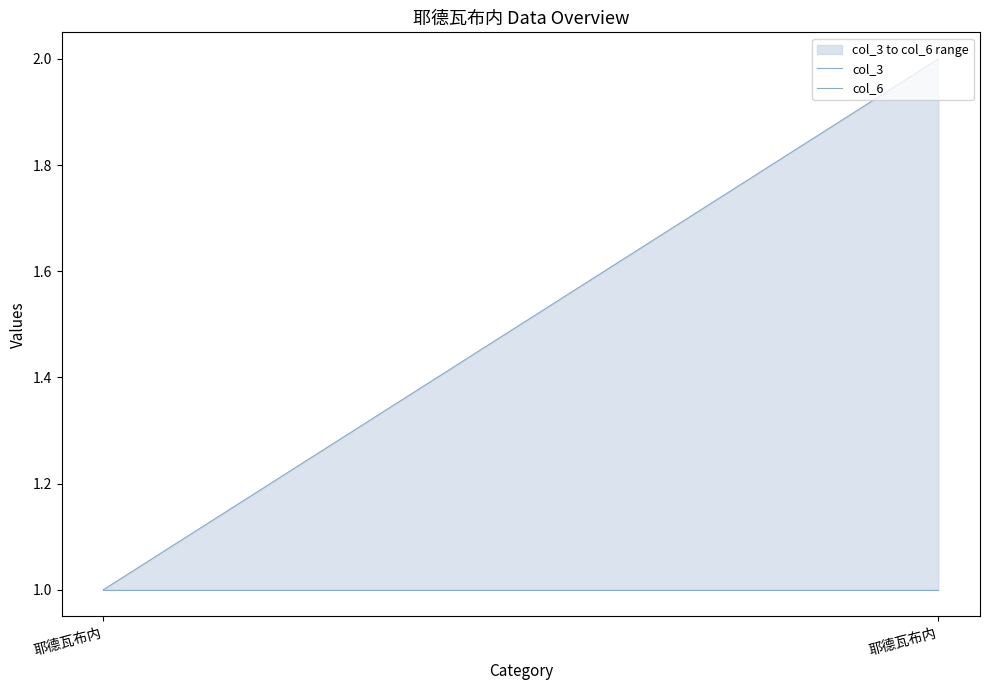

What is the value of the col_3 point at the 1st from the left?

1